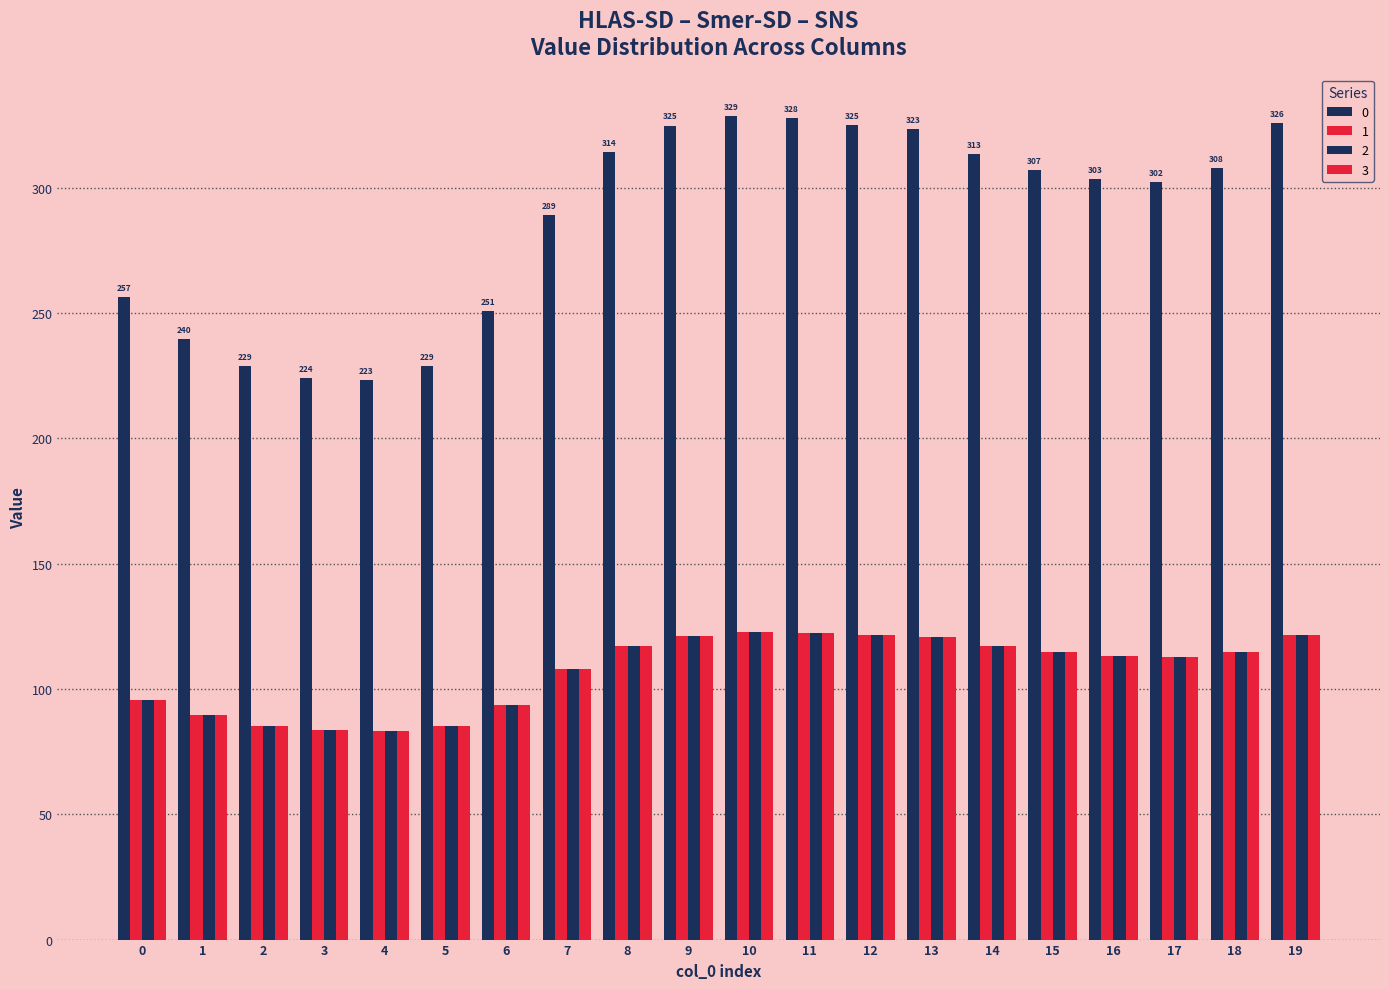

How many series are shown in this chart?

4